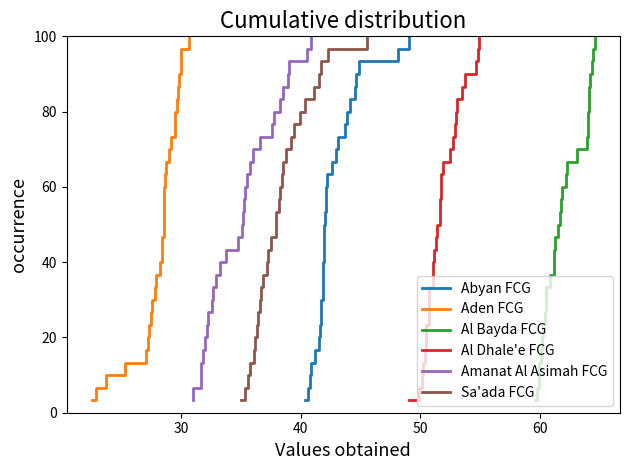

What is the average value of the Abyan FCG series?

51.7